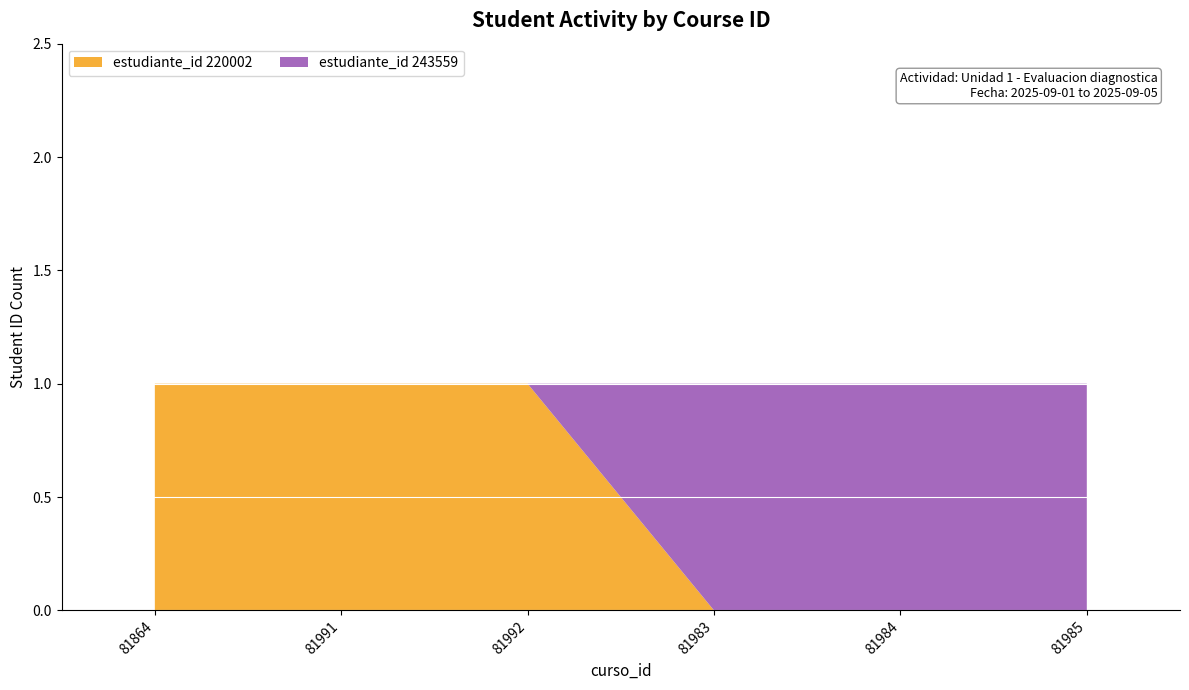

True or false: estudiante_id 220002 has a value of 0 at 81992.

False